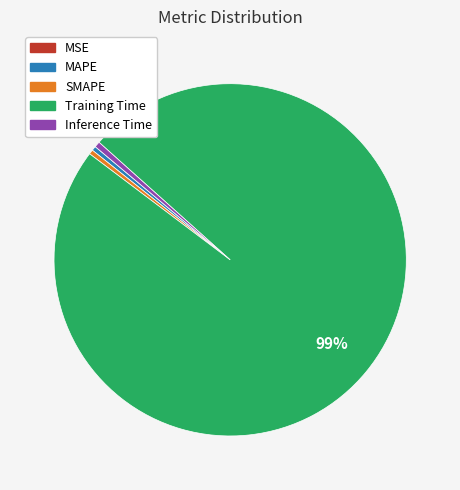

To the nearest percent, what is the average slice percentage?

20%